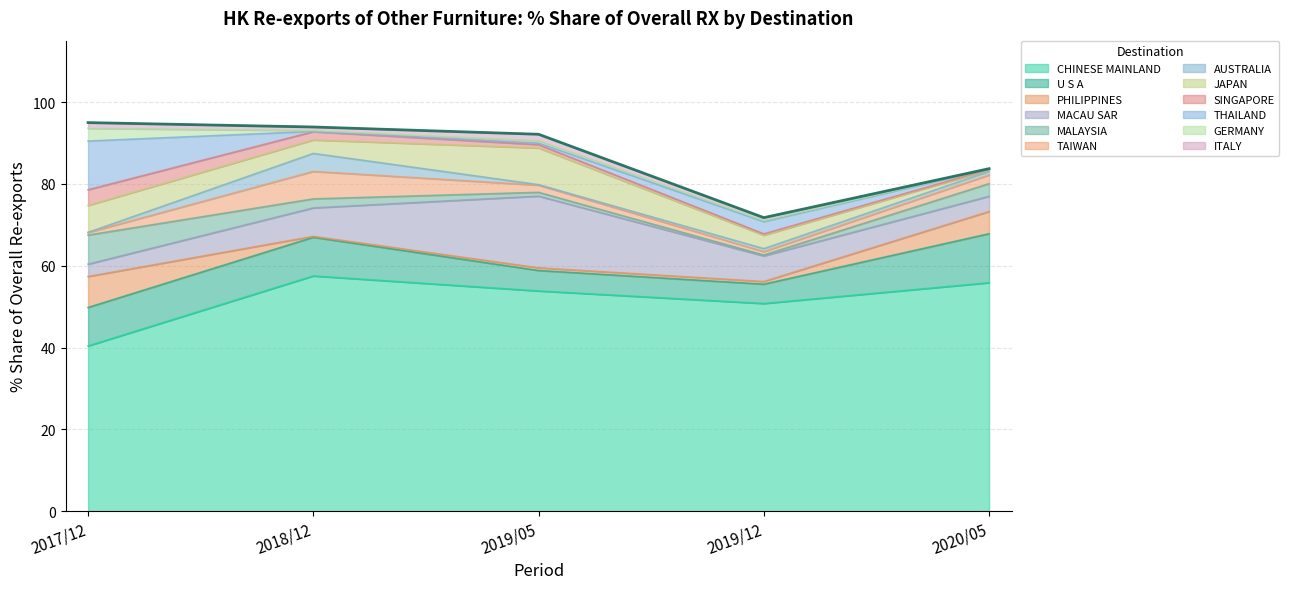

What is the maximum value for CHINESE MAINLAND?

57.5